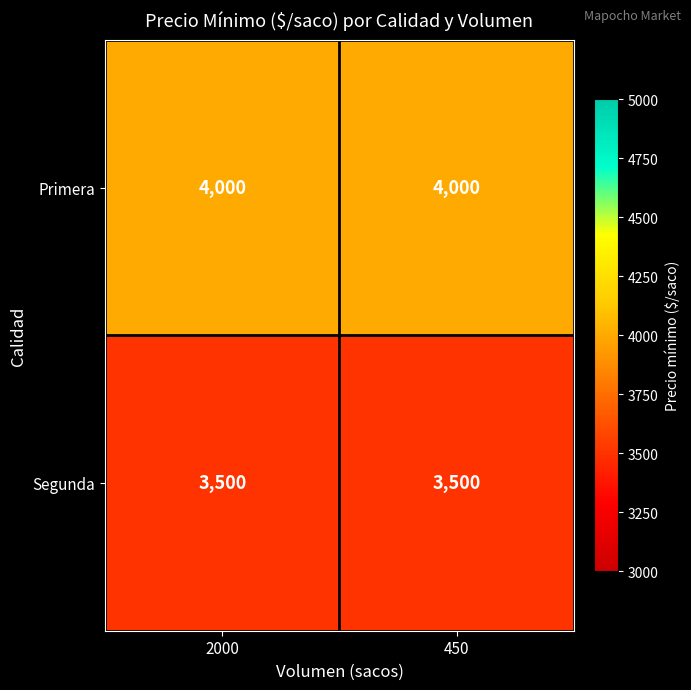

What is the average value of the Primera series?

4000